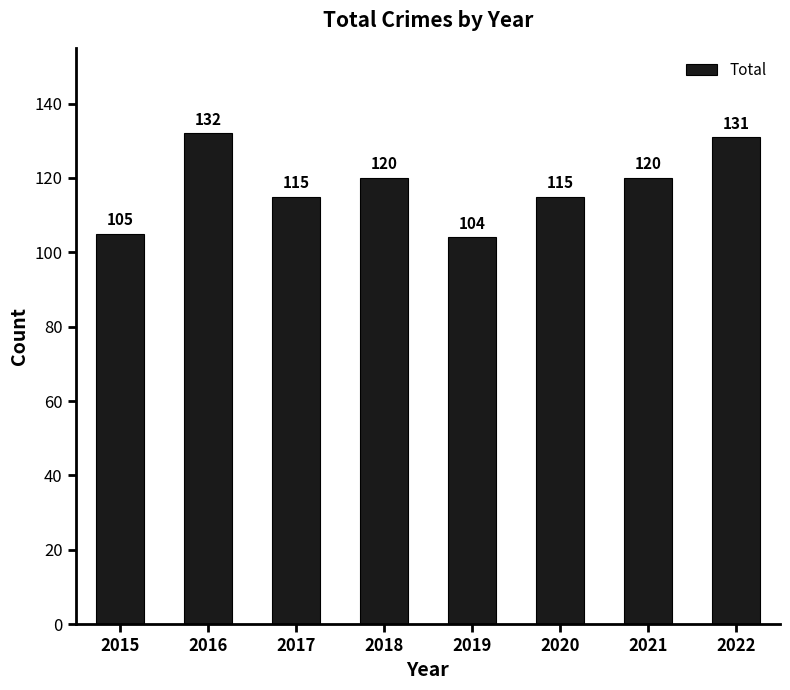

What is the difference between the maximum and second lowest values?

27